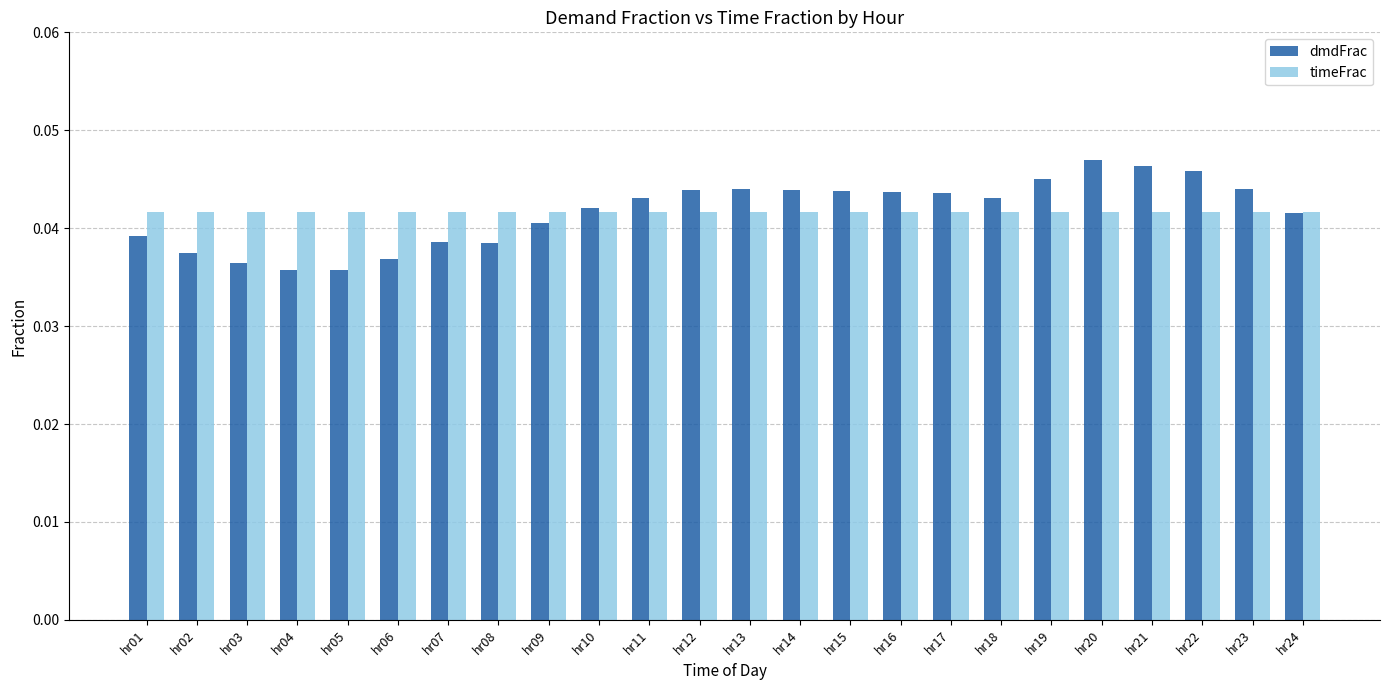

What are all the series names shown in the legend?

dmdFrac, timeFrac